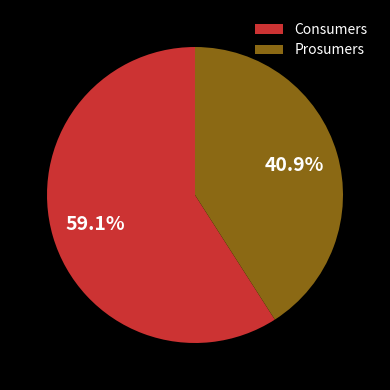

How many segments does this pie chart have?

2